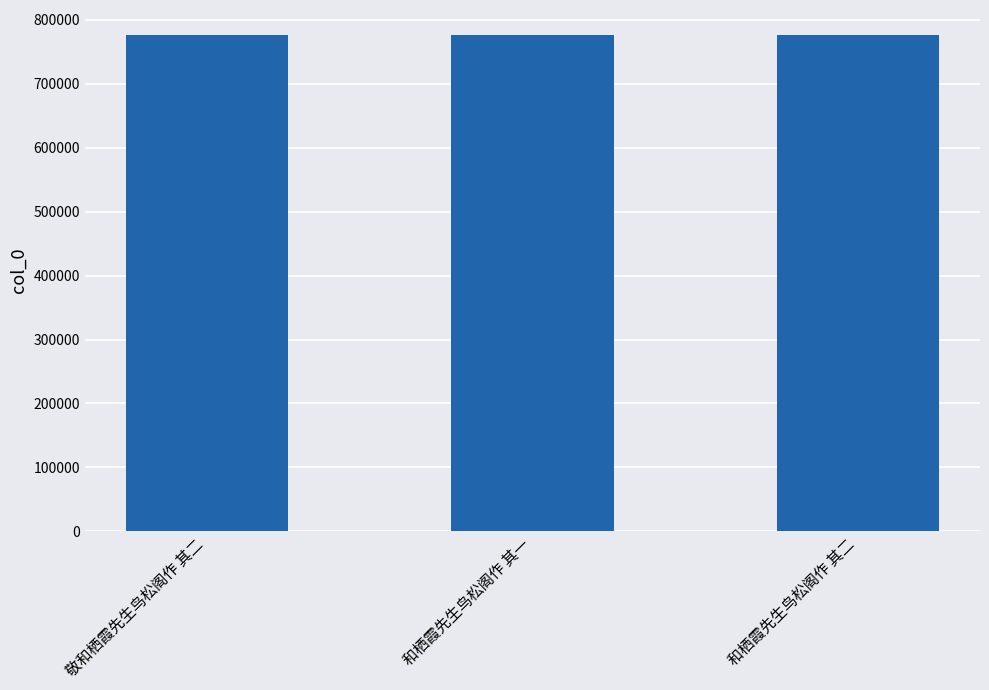

Count the number of categories in the chart.

3